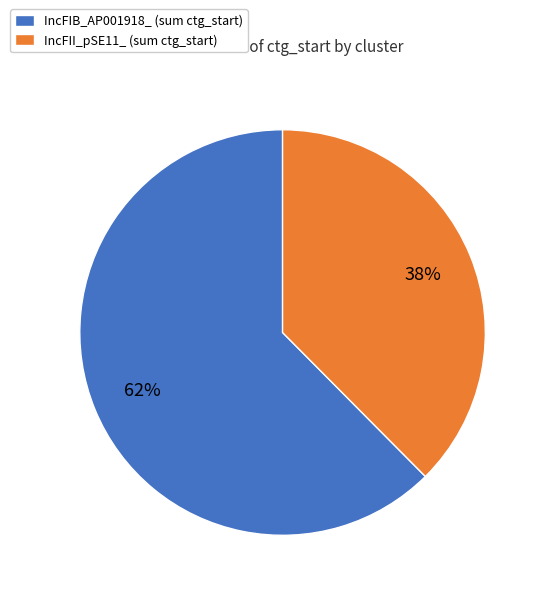

To the nearest percent, what portion does IncFIB_AP001918_ (sum ctg_start) represent?

62%